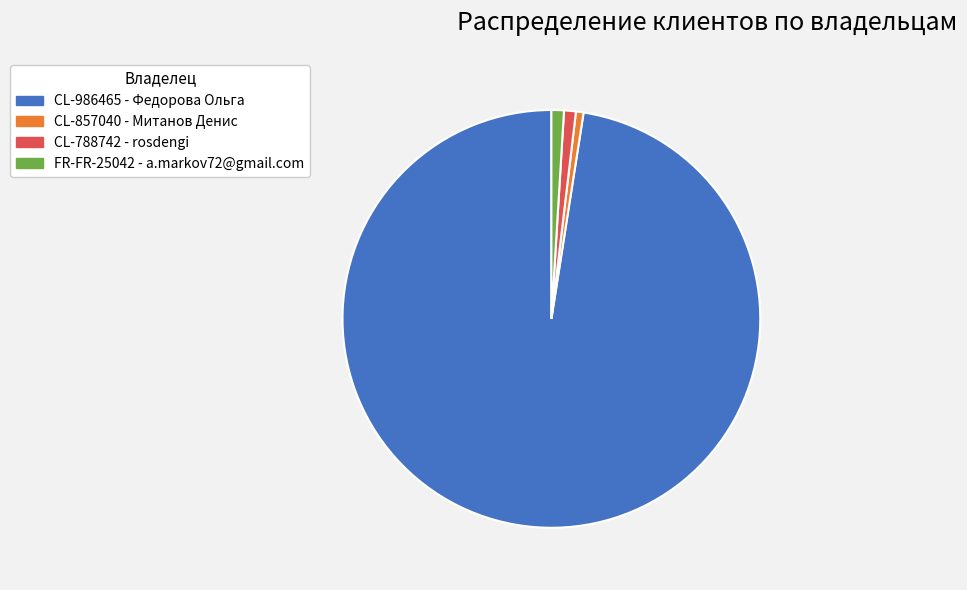

Which has a higher value, CL-788742 - rosdengi or CL-986465 - Федорова Ольга?

CL-986465 - Федорова Ольга